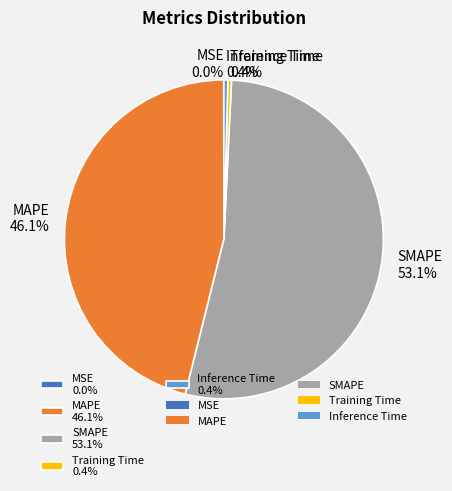

Which slice is the largest?

SMAPE